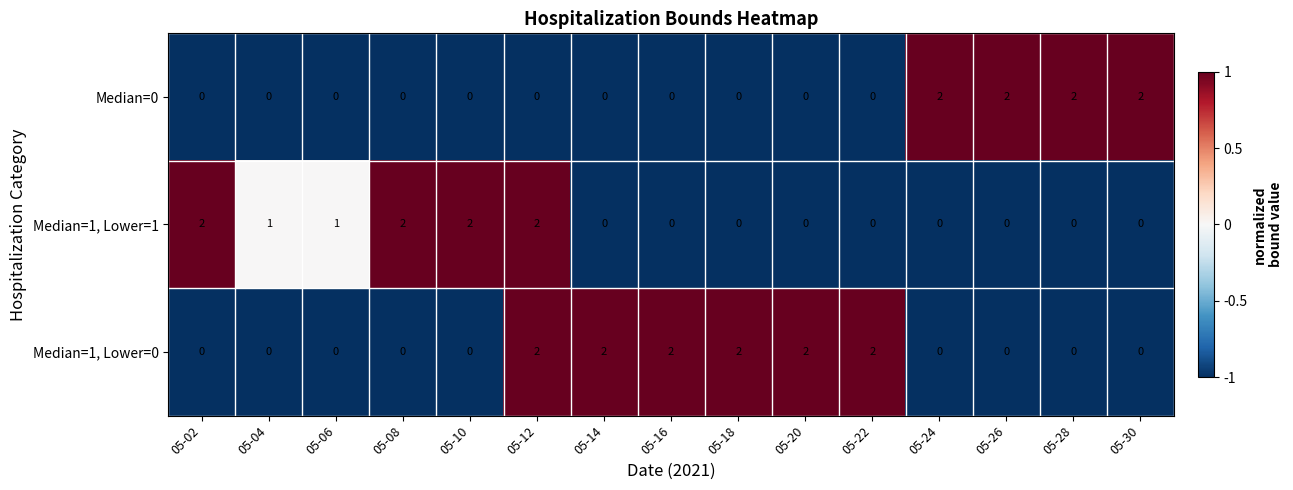

How many Median=1, Lower=1 values are between 0 and 2?

15